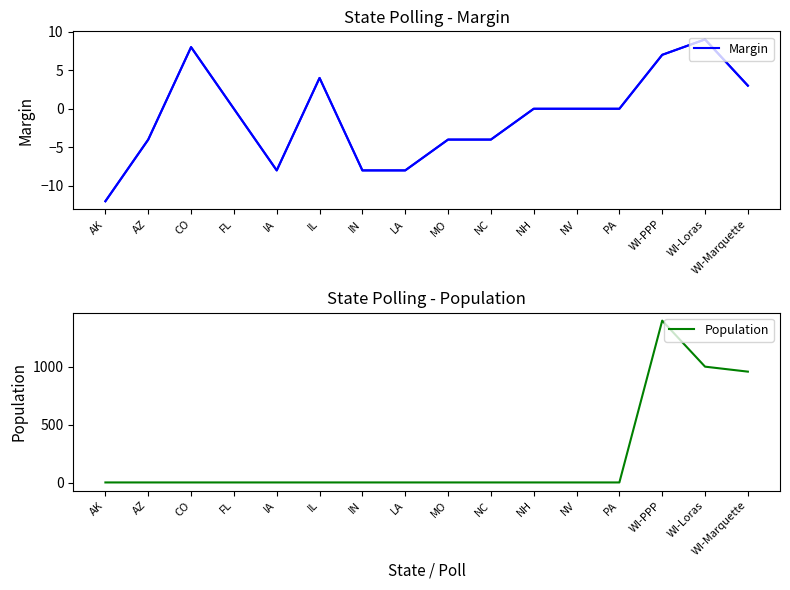

At which category does Population reach its first local peak?

WI-PPP